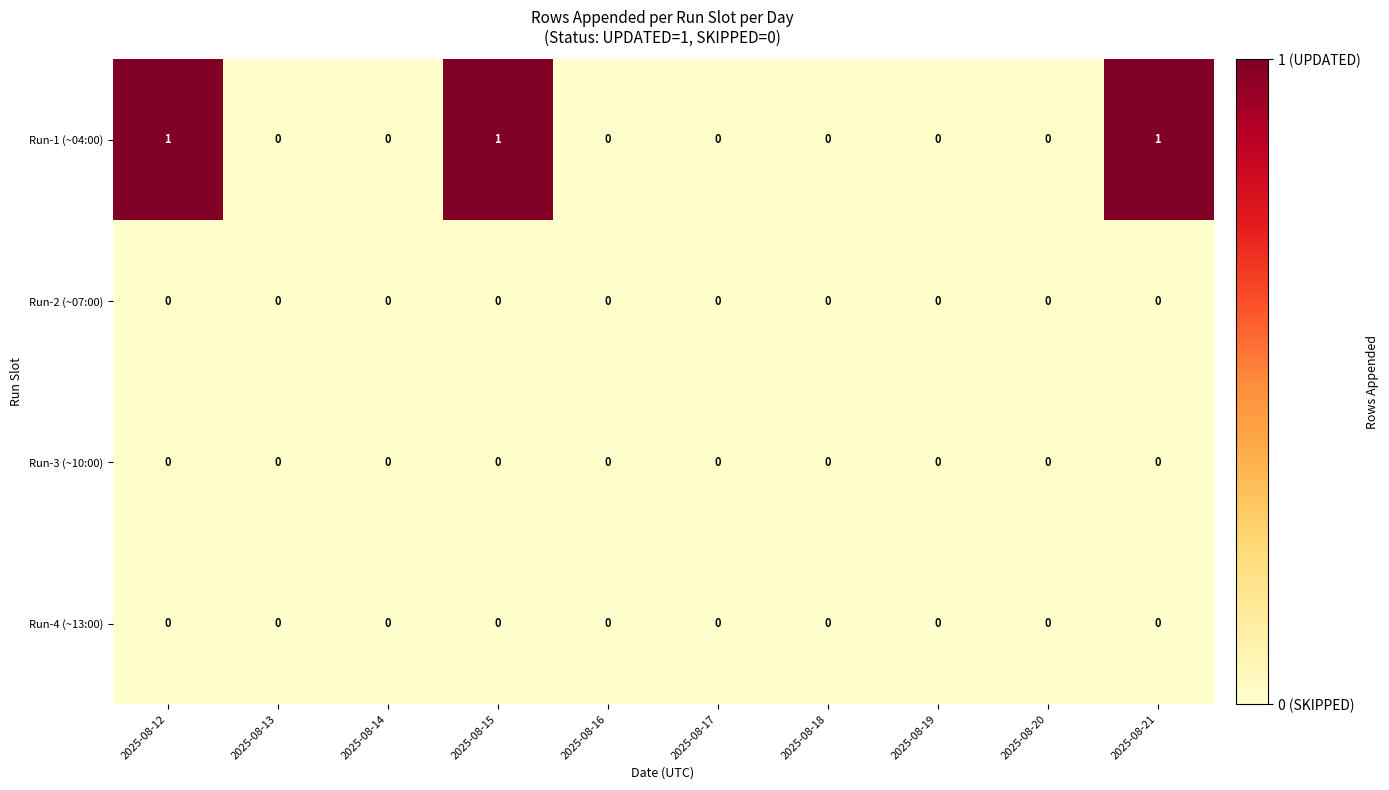

Which series has the largest total across all categories?

Run-1 (~04:00)